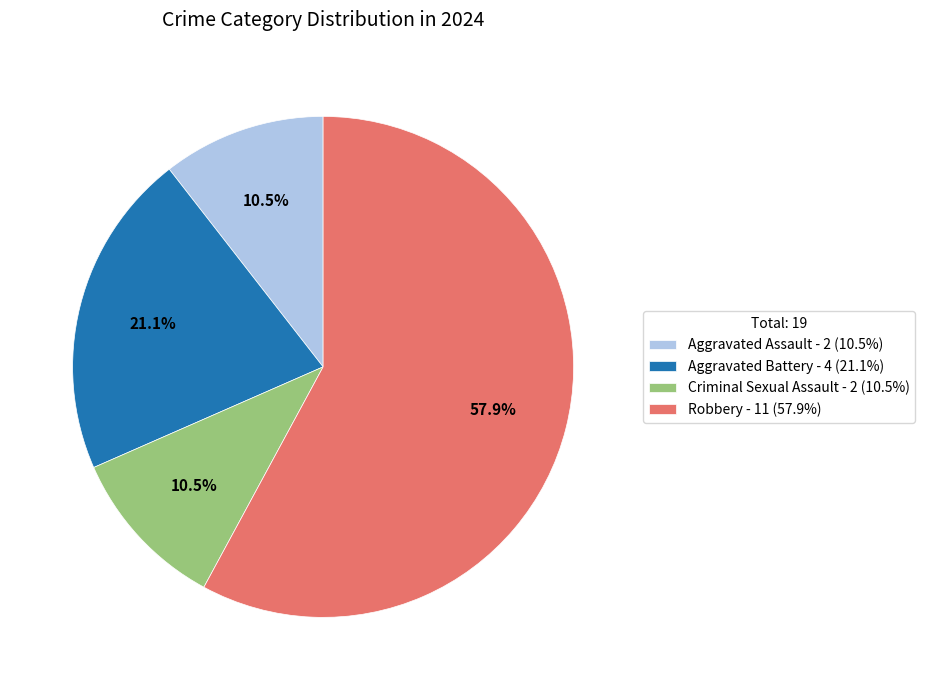

Between Aggravated Battery - 4 (21.1%) and Robbery - 11 (57.9%), which is larger?

Robbery - 11 (57.9%)